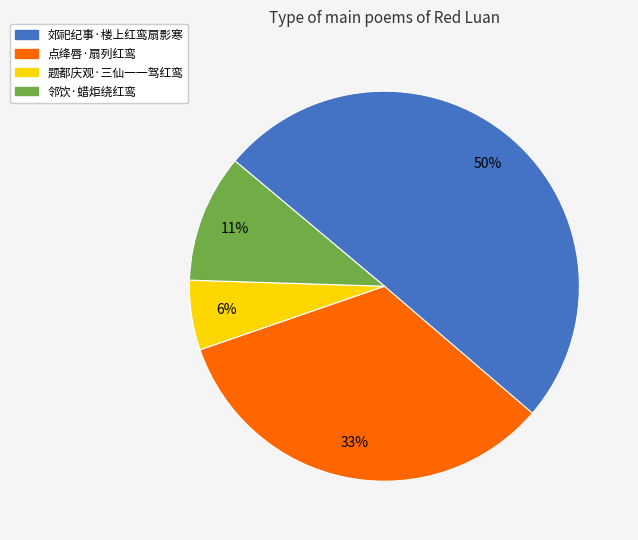

Which has a higher value, 题都庆观·三仙一一驾红鸾 or 邻饮·蜡炬绕红鸾?

邻饮·蜡炬绕红鸾